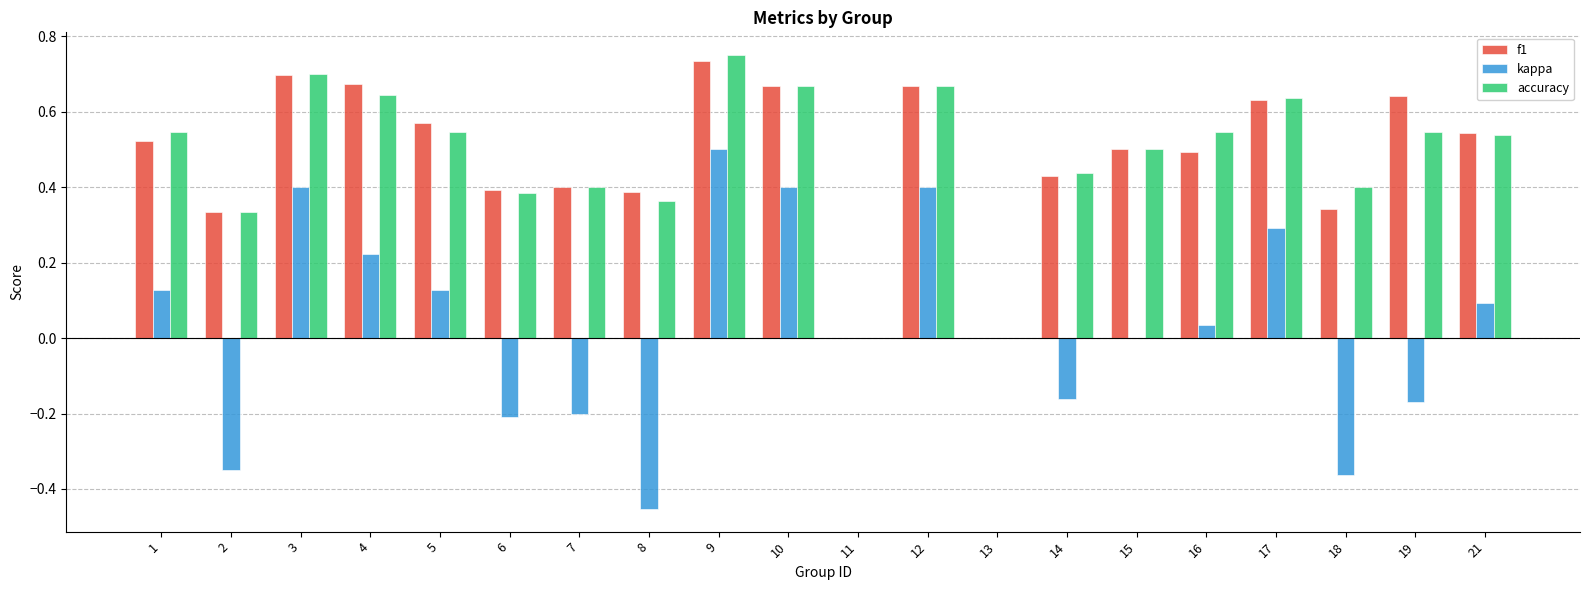

Which series has the largest range (max minus min)?

kappa